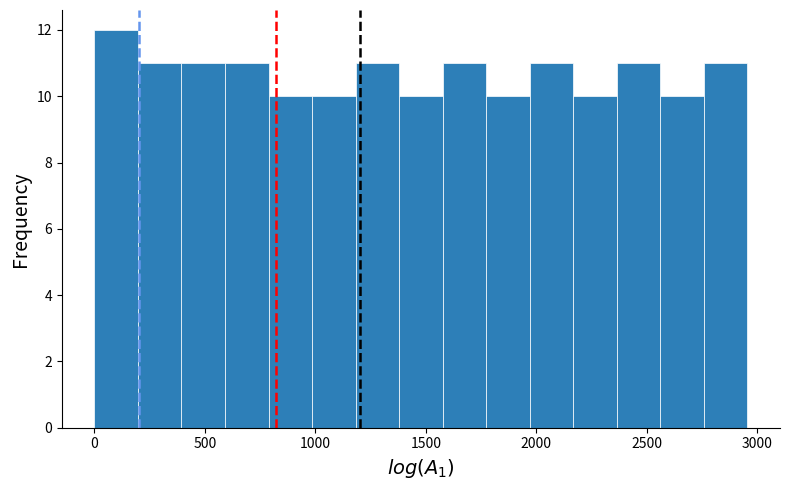

Around what value on the x-axis is the tallest bar? Give the approximate position of its centre, as read against the axis.

100